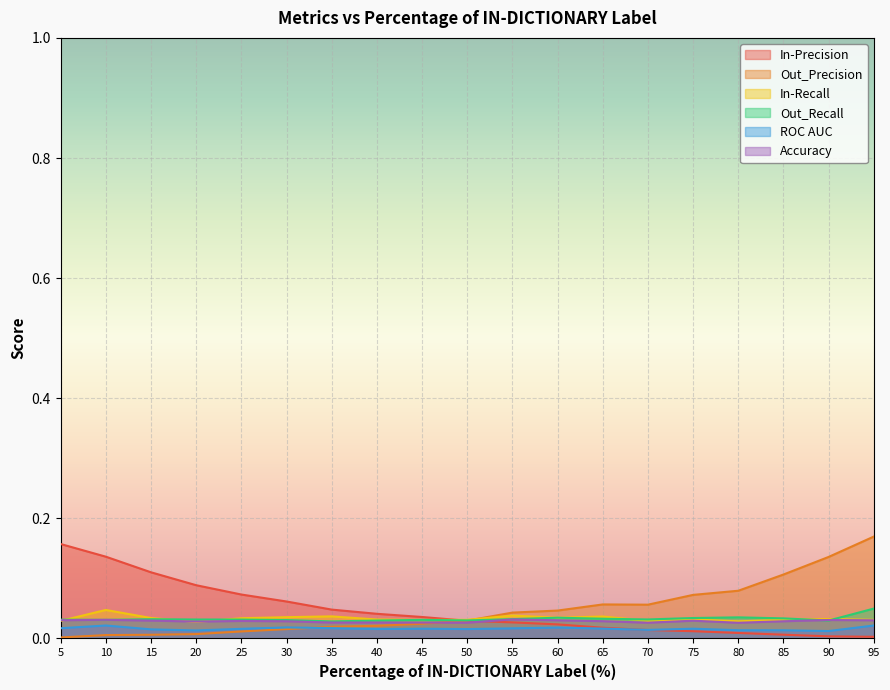

Rank the series at 25 from lowest to highest value.

Out_Precision, ROC AUC, Accuracy, Out_Recall, In-Recall, In-Precision